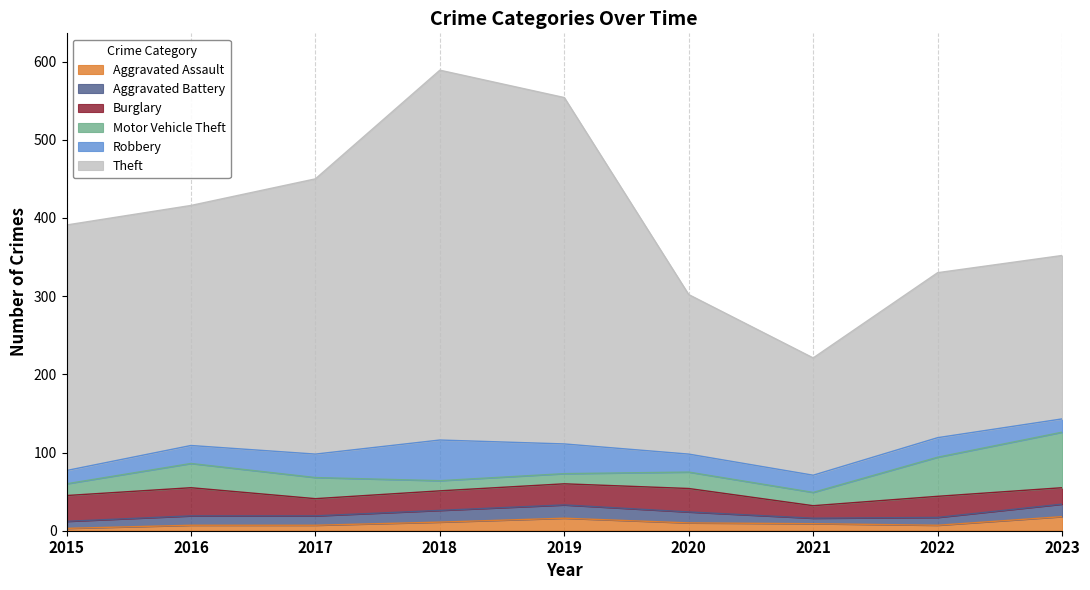

Reading right to left, what are all the values shown in this chart?

Aggravated Assault: 18	7	9	10	16	11	7	7	3
Aggravated Battery: 16	10	7	14	17	15	12	12	9
Burglary: 21	27	16	30	27	25	22	36	33
Motor Vehicle Theft: 71	50	17	21	13	13	27	31	15
Robbery: 17	25	22	23	38	52	30	23	17
Theft: 209	211	150	204	443	473	352	307	314